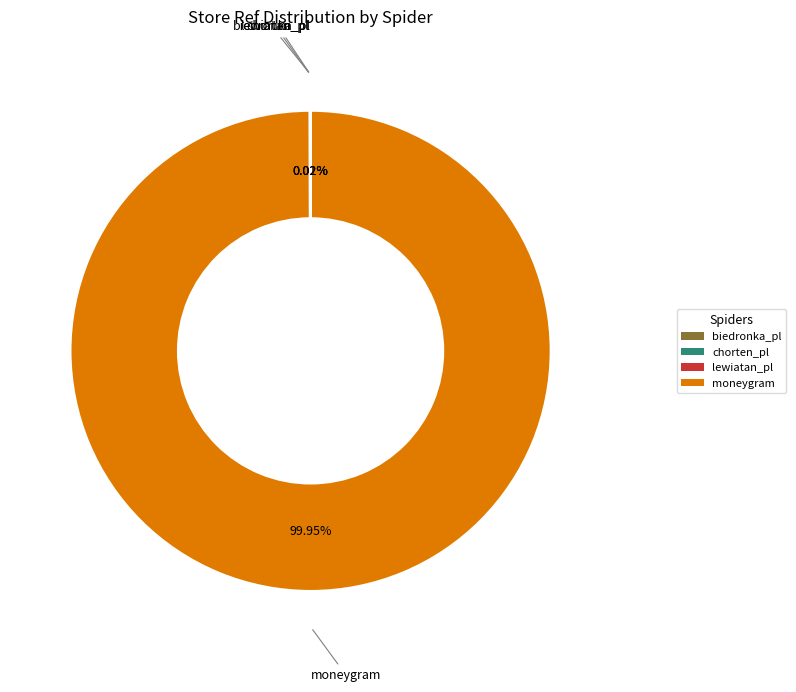

Which slice is the largest?

moneygram